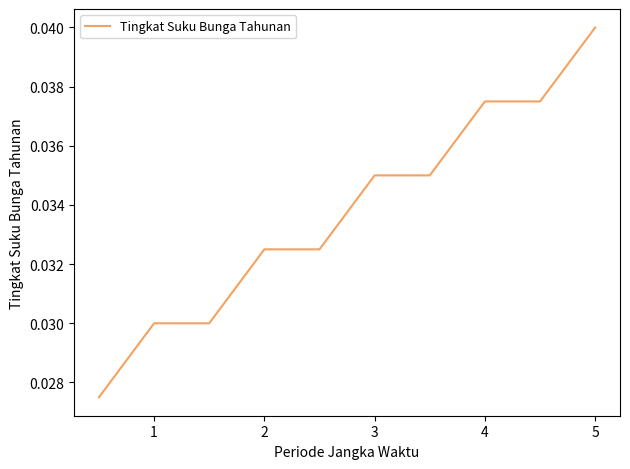

Which label corresponds to the largest value in the chart?

5